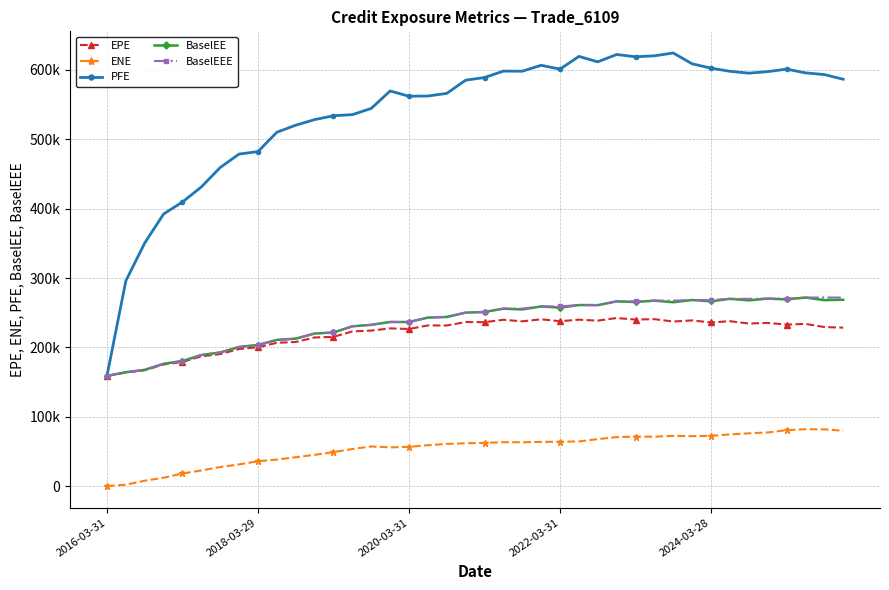

Does the chart have visible grid lines?

Yes